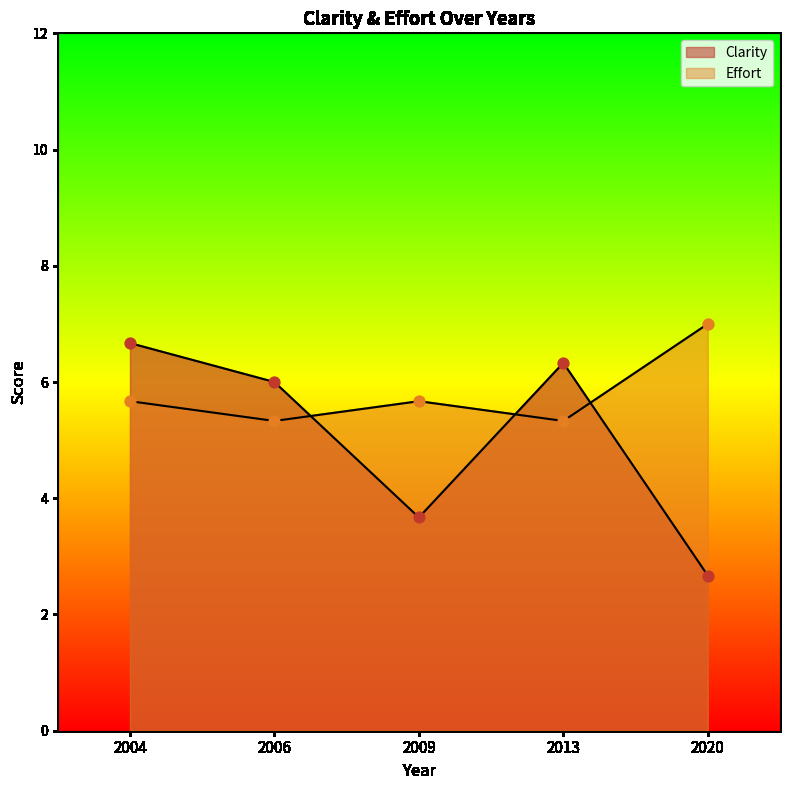

What is the total value across all series at 2013?

11.7